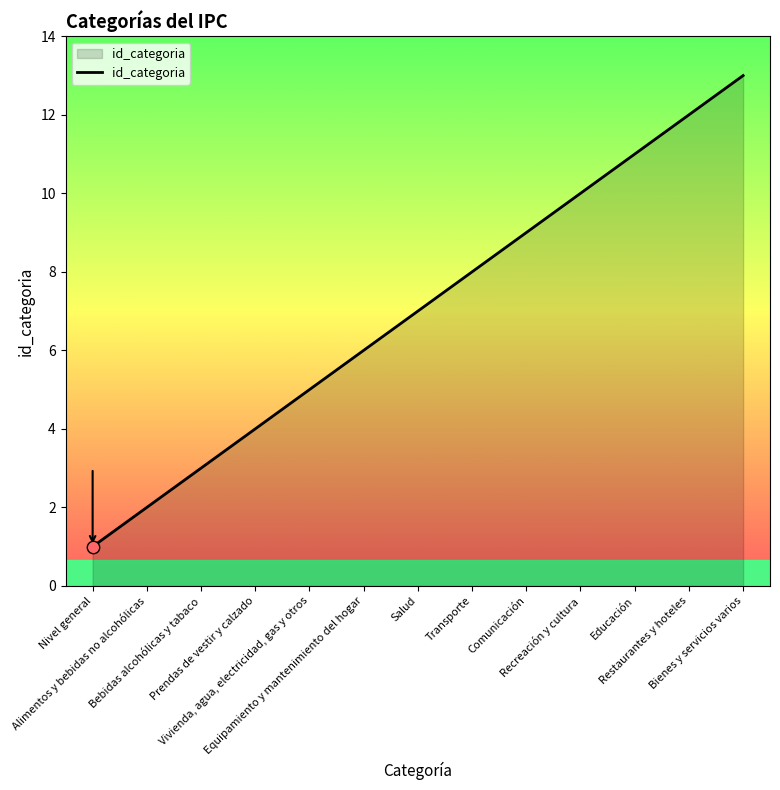

What is the change in value from Comunicación to Recreación y cultura?

+1